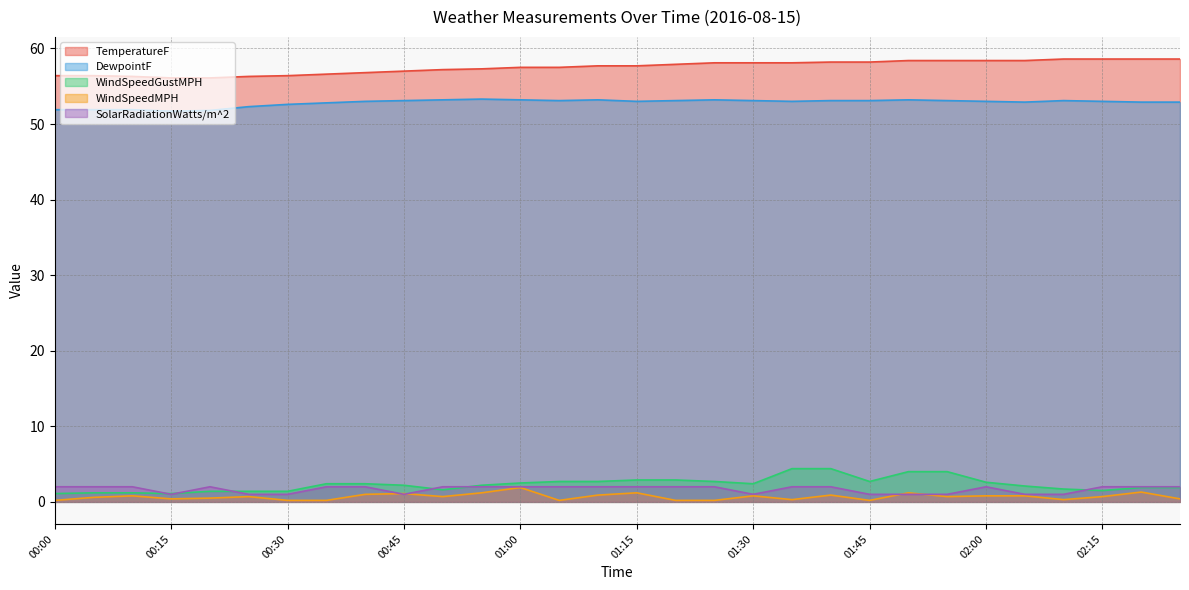

Which series has the largest total across all categories?

TemperatureF